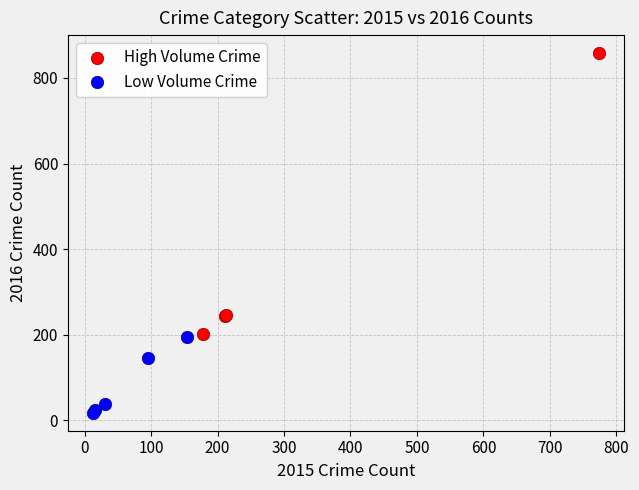

Which series reaches the minimum Y coordinate?

Low Volume Crime